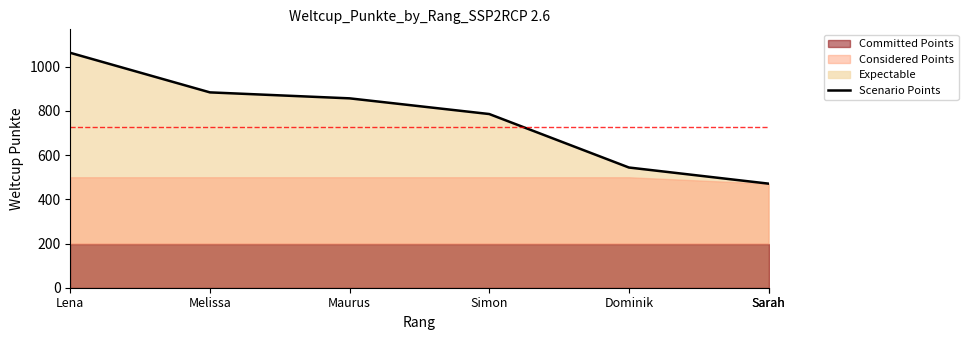

Which has a higher value, Lena or Sarah?

Lena